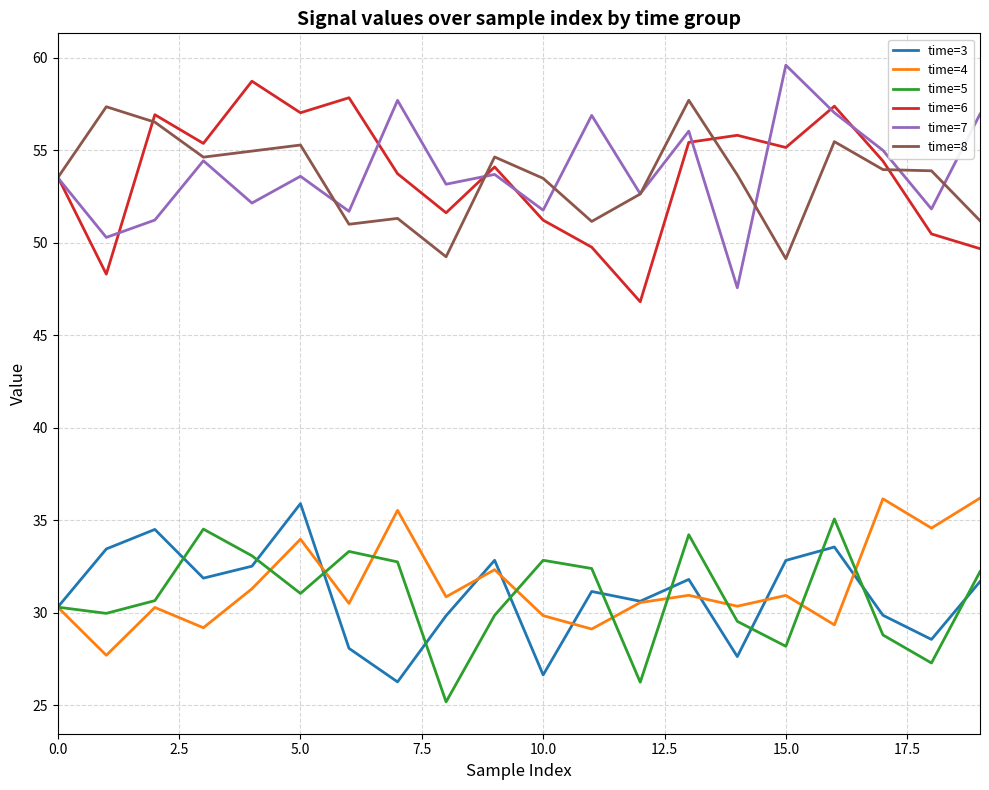

True or false: time=7 and time=5 cross at least once.

False